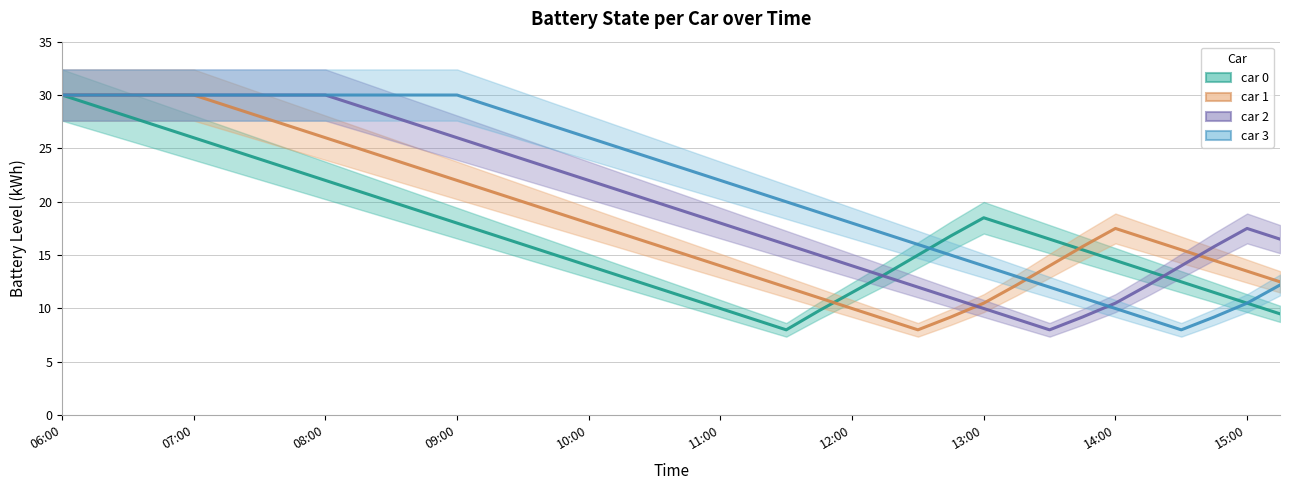

What is the difference between the maximum and minimum values in the car 0 series?

22.0